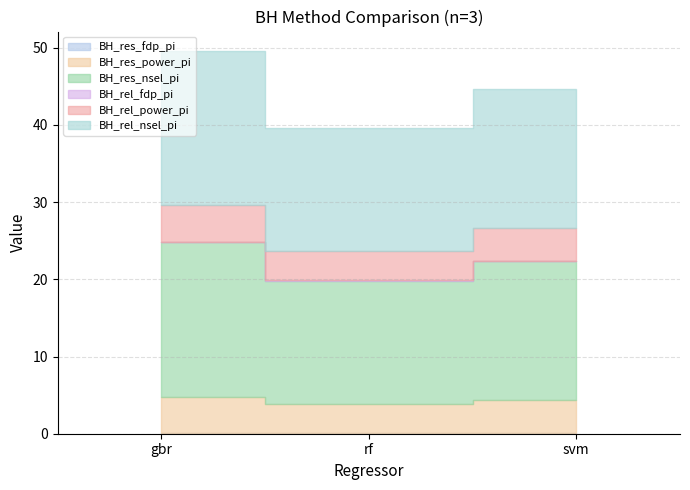

At how many categories does at least one series exceed 15?

3